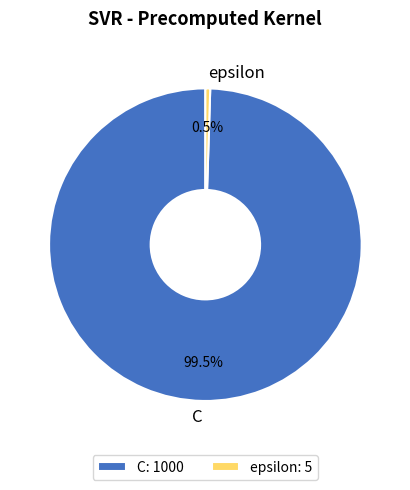

Which slice represents more than half of the pie?

C